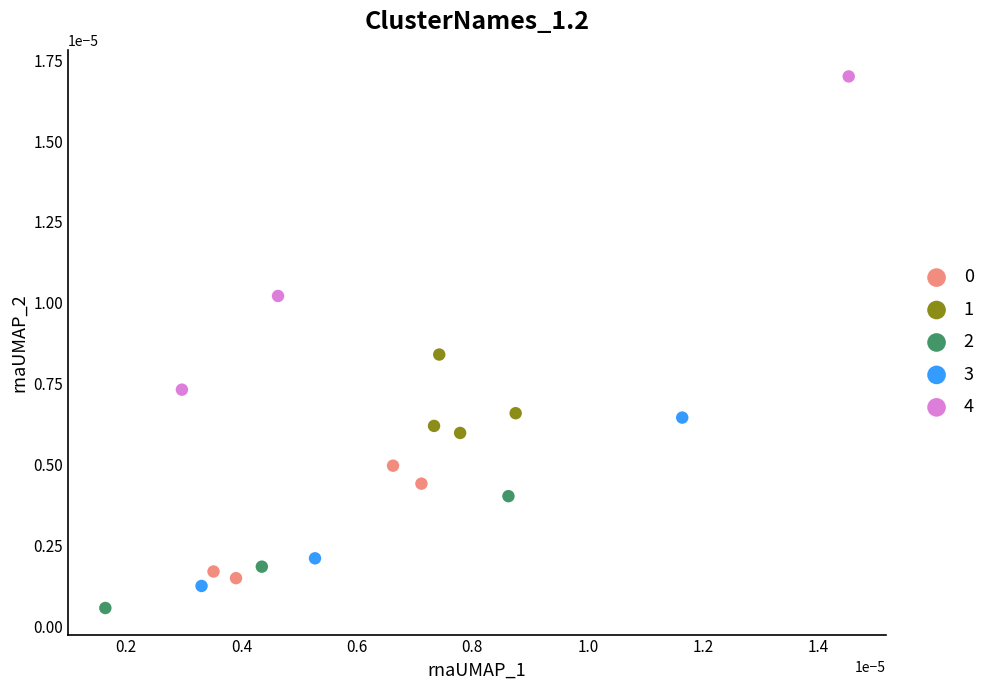

Which series has the largest Y range (max minus min)?

4